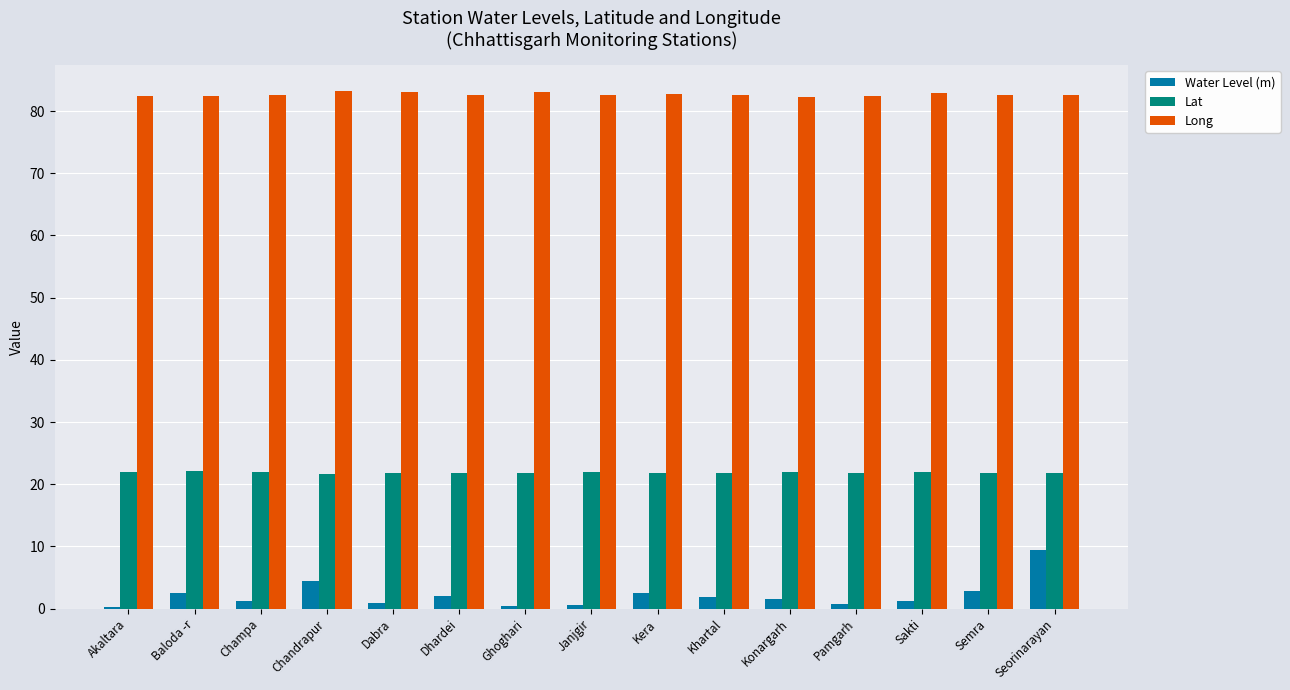

How many bars are there in total?

45